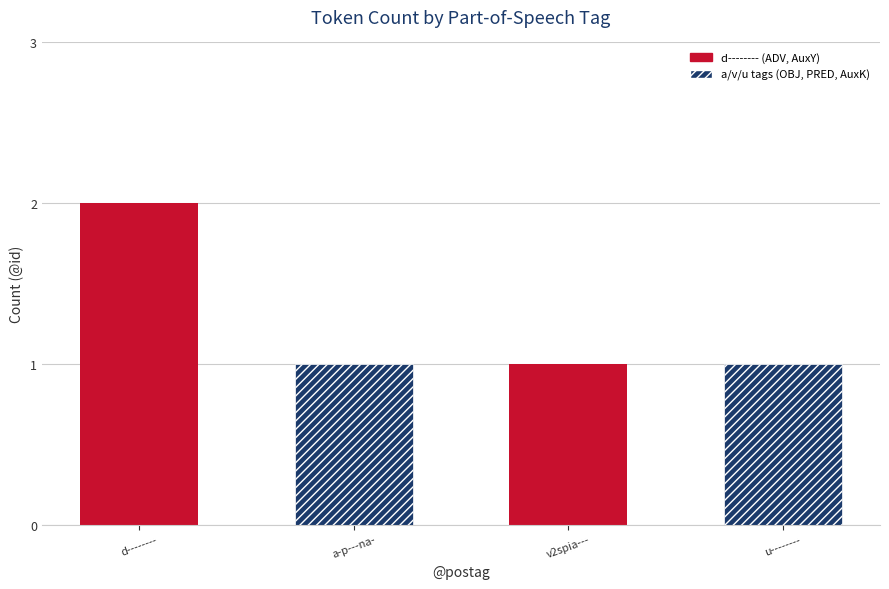

What position from the right is d--------?

4